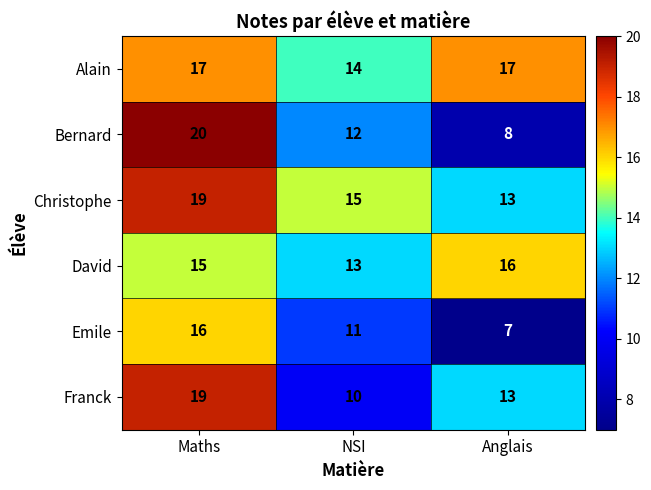

At which label is Bernard closest to 14?

NSI